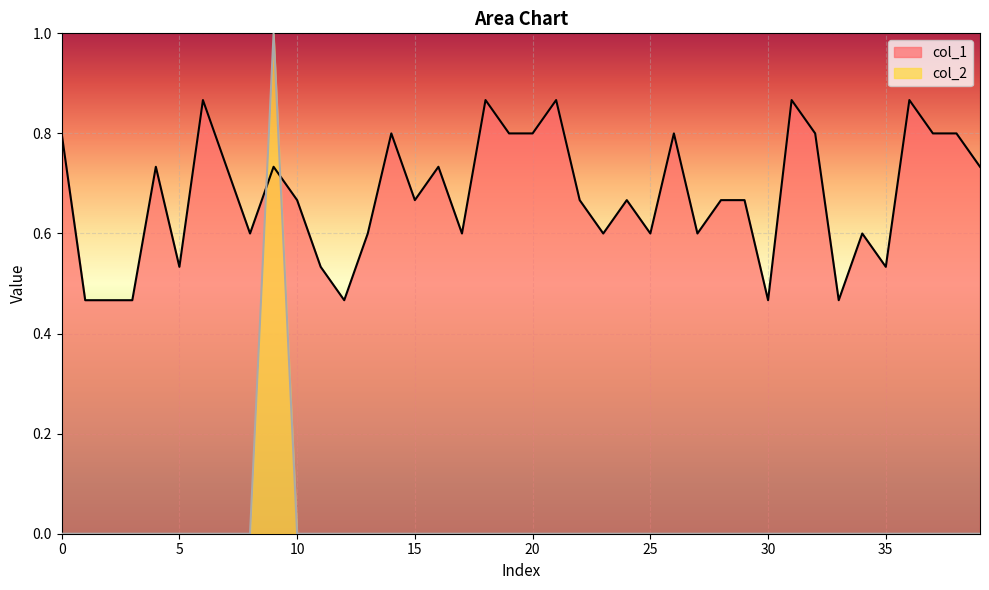

What is the sum of all col_2 values?

1.0